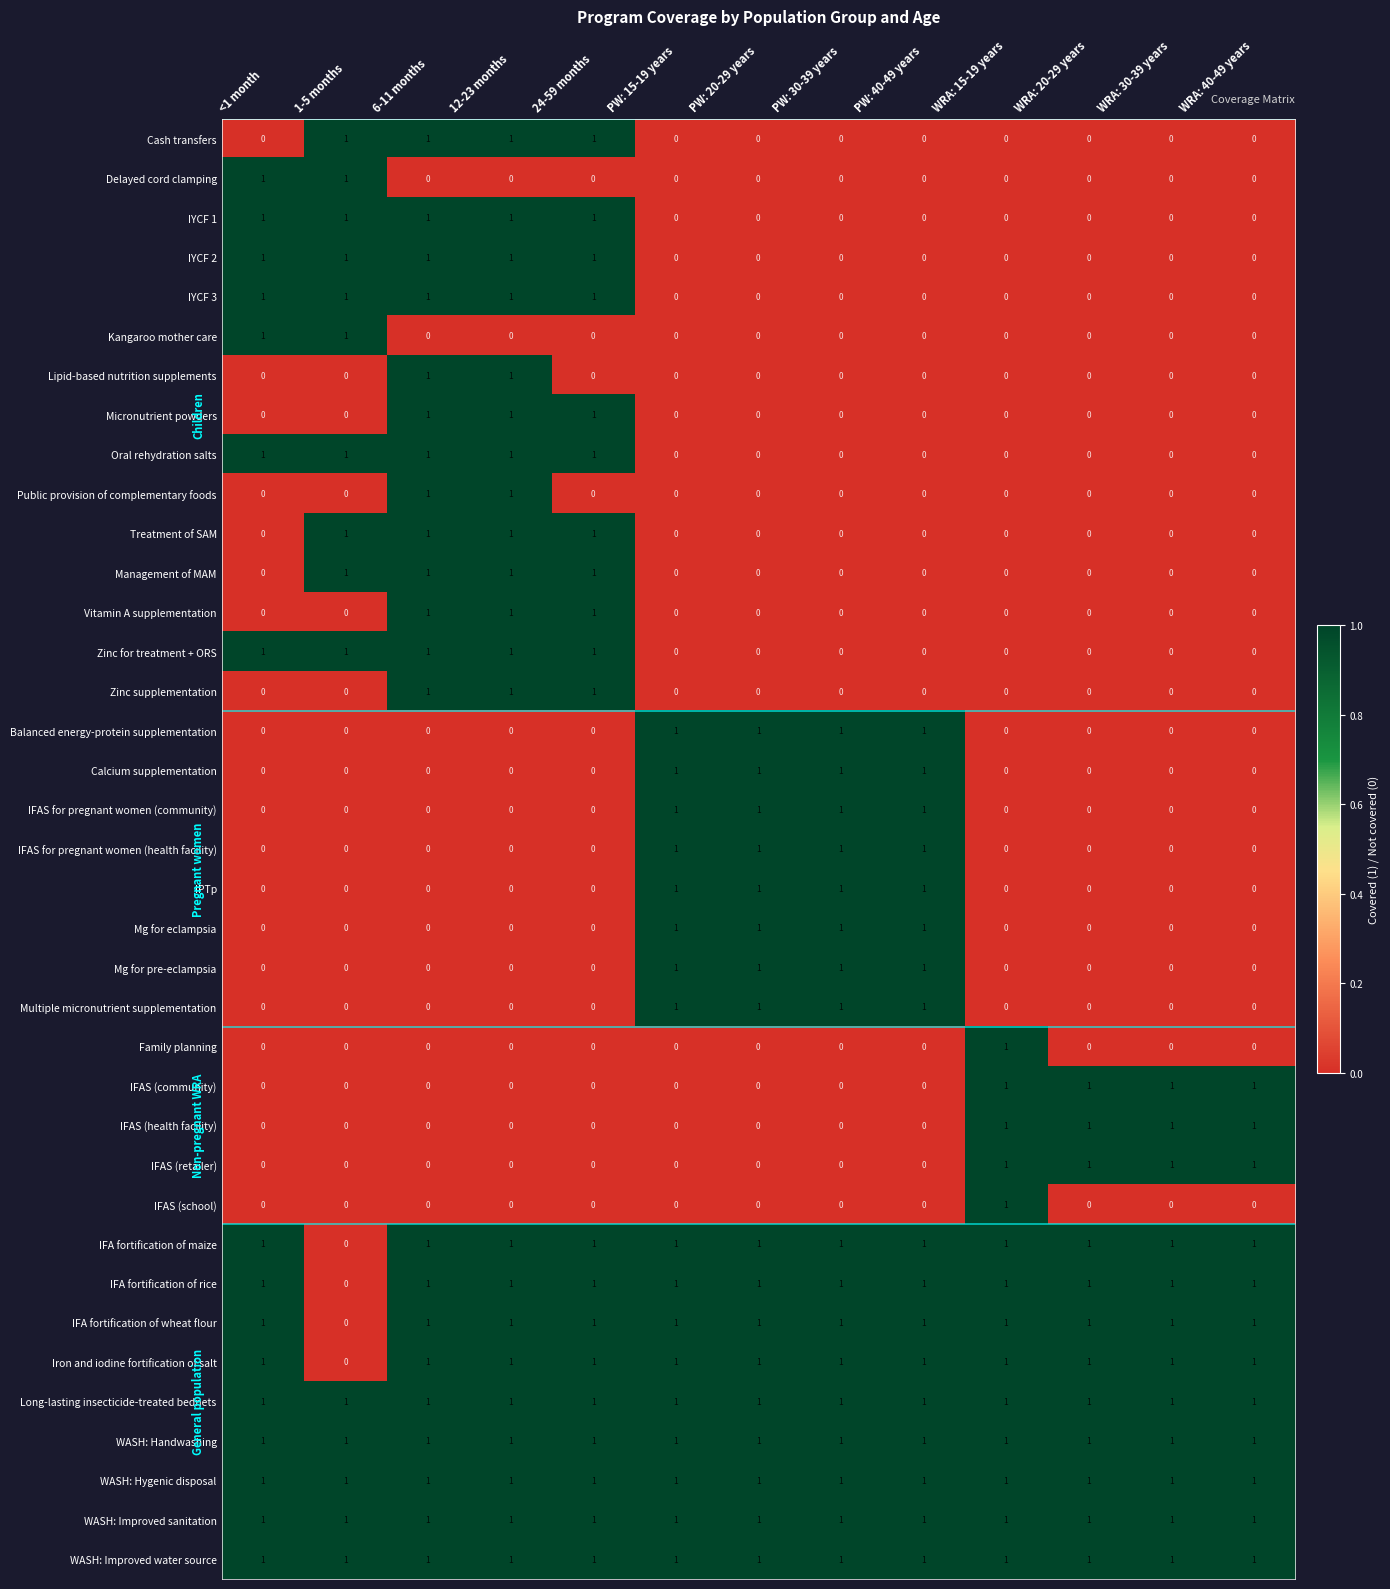

Count the IPTp values in the range 0 to 1.

13